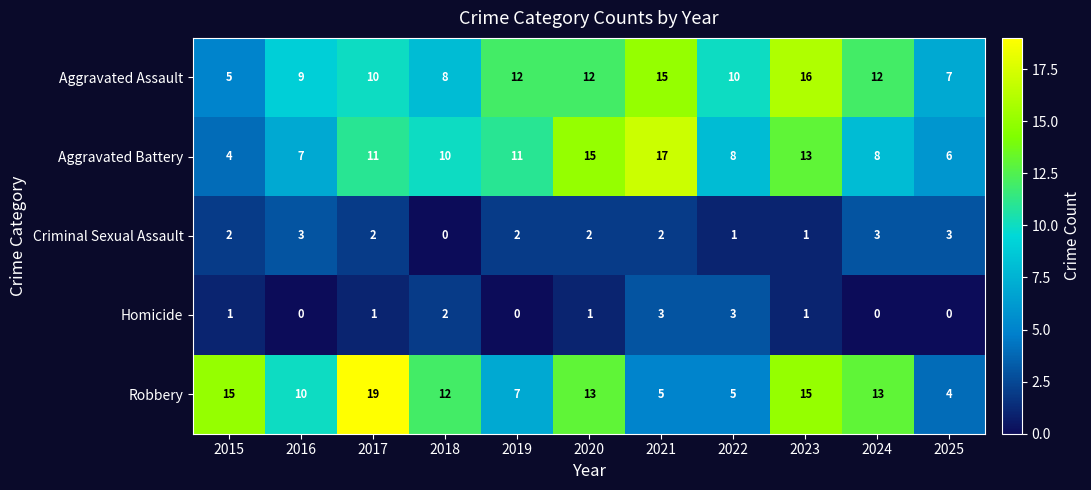

Rank the series at 2024 from lowest to highest value.

Homicide, Criminal Sexual Assault, Aggravated Battery, Aggravated Assault, Robbery